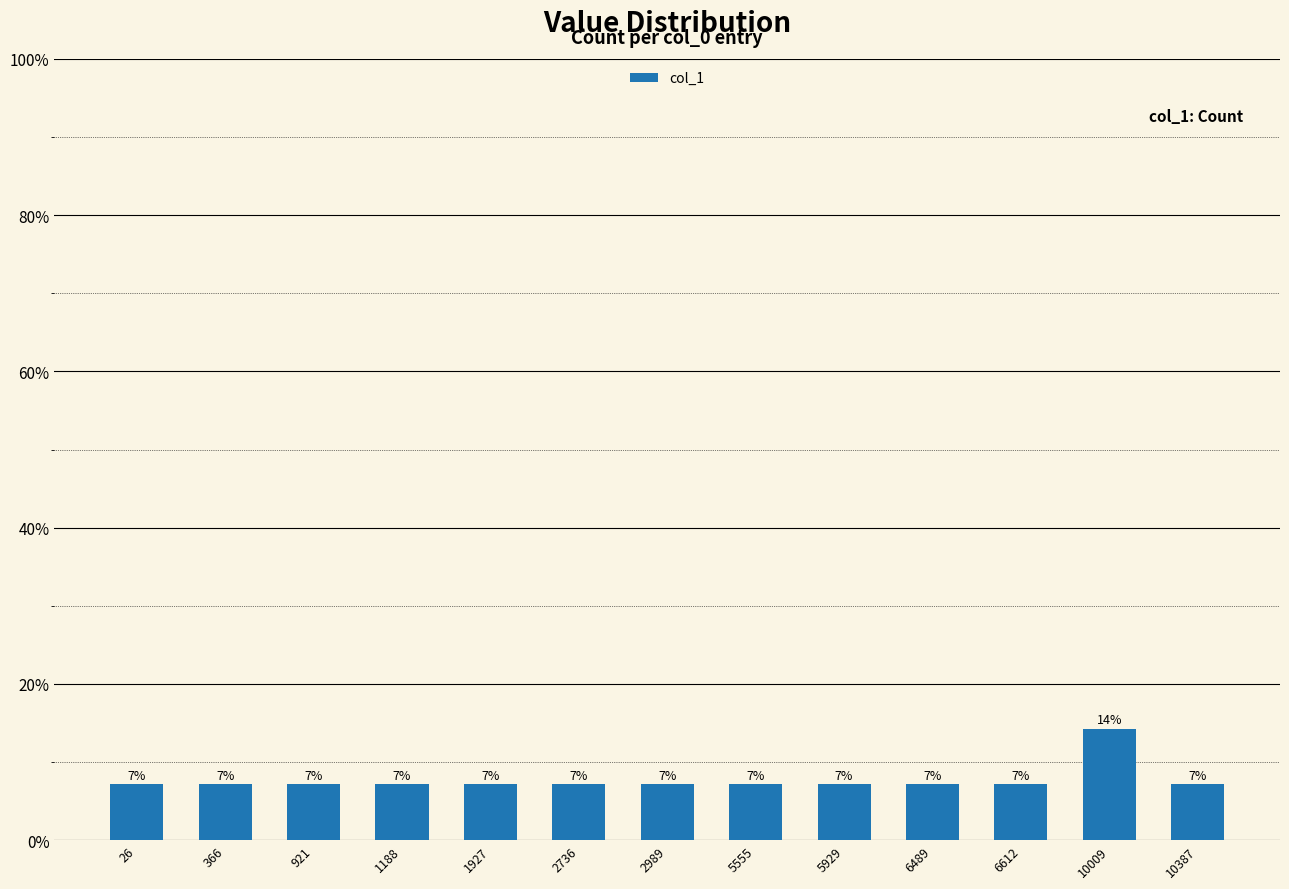

How many bars are there in total?

13